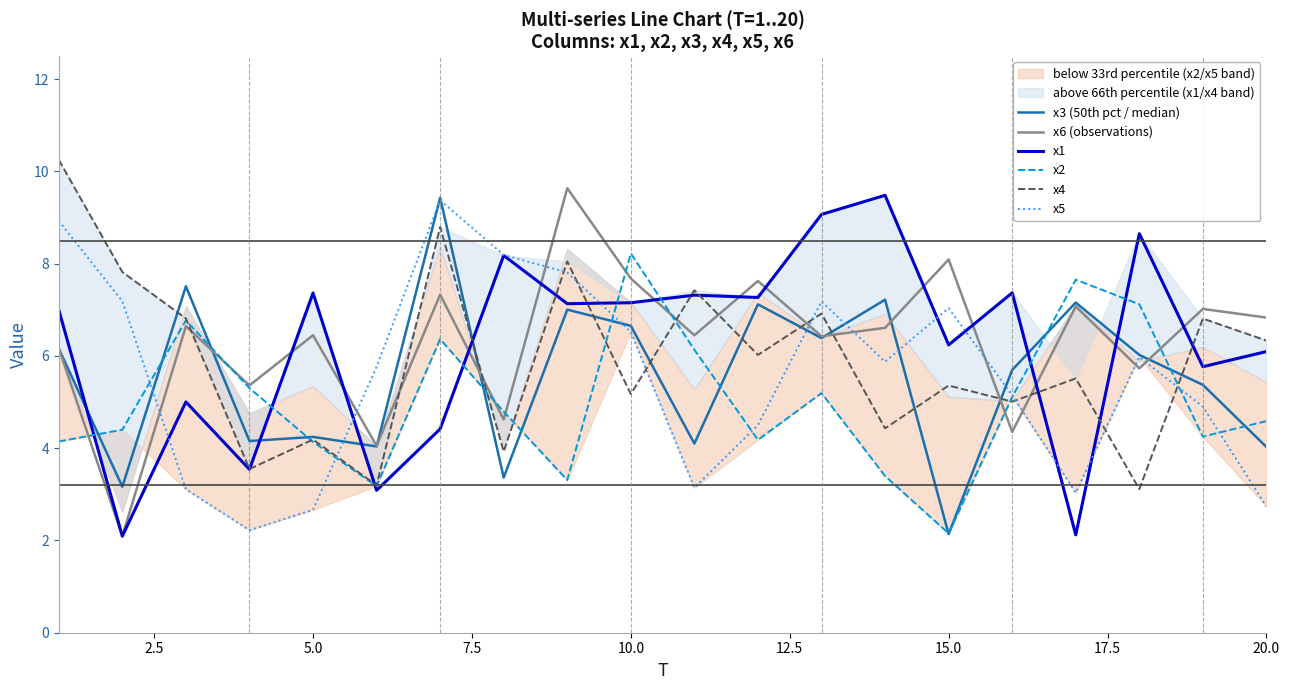

What is the maximum value for x6 (observations)?

9.6